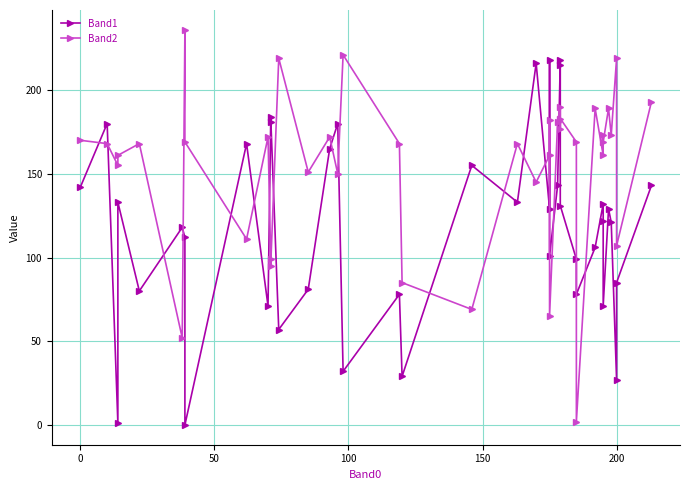

Which series has the widest spread of values?

Band2